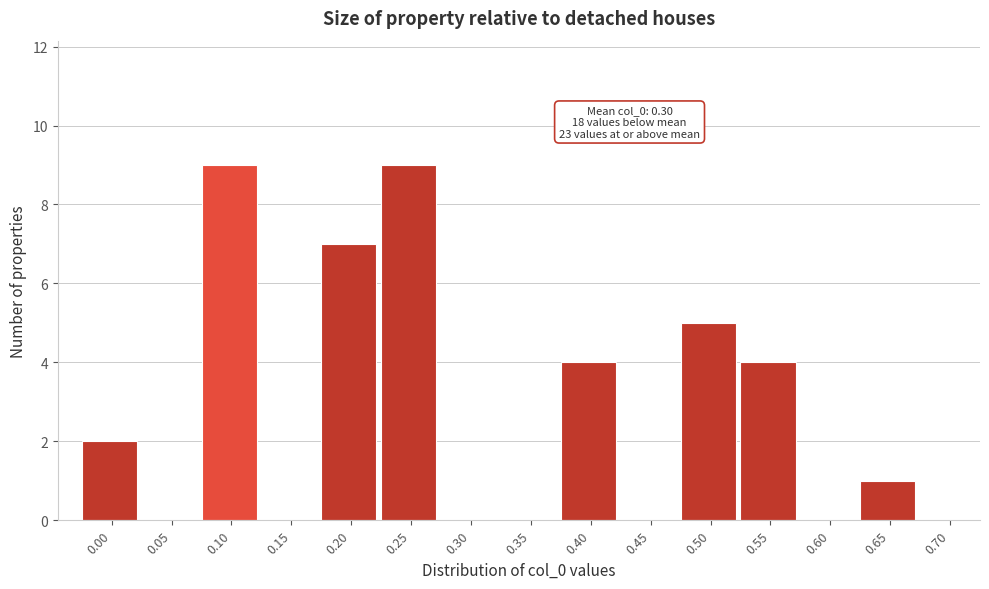

Reading left to right, transcribe all the data shown in this chart.

0.00=2	0.05=0	0.10=9	0.15=0	0.20=7	0.25=9	0.30=0	0.35=0	0.40=4	0.45=0	0.50=5	0.55=4	0.60=0	0.65=1	0.70=0